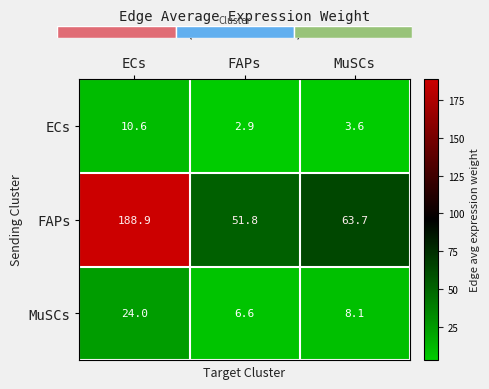

At which label does FAPs reach its peak?

ECs